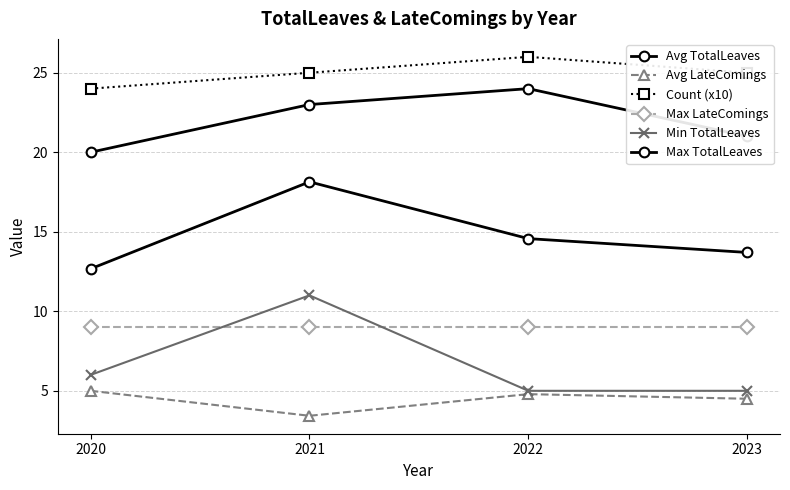

How many series are shown in this chart?

6